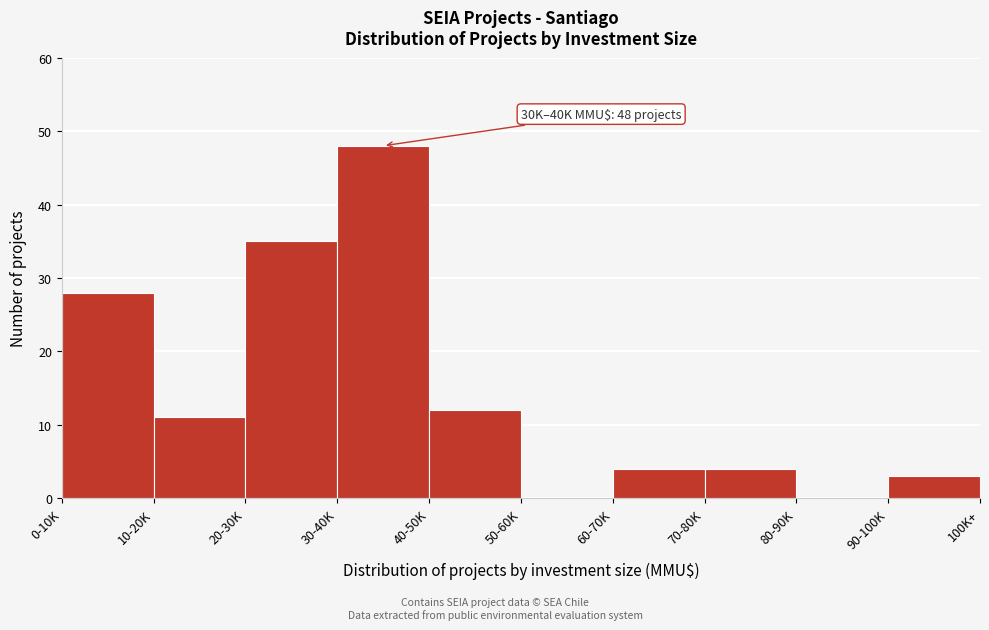

Reading left to right, list all the values displayed in this chart.

0-10K=28	10-20K=11	20-30K=35	30-40K=48	40-50K=12	50-60K=0	60-70K=4	70-80K=4	80-90K=0	90-100K=3